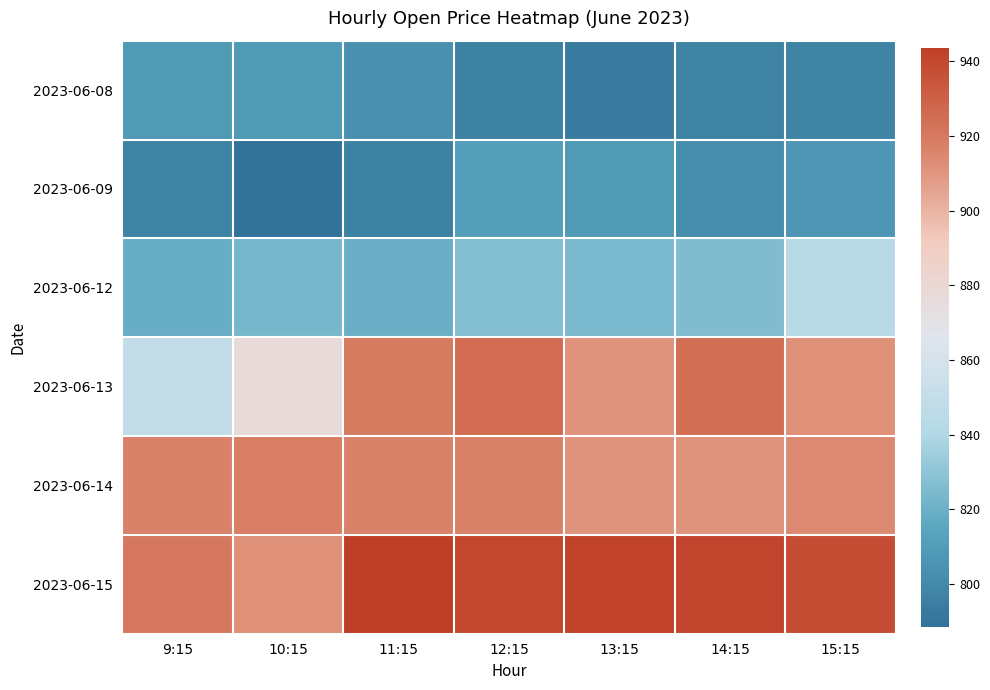

What is the difference between the highest and lowest values at 14:15?

143.6